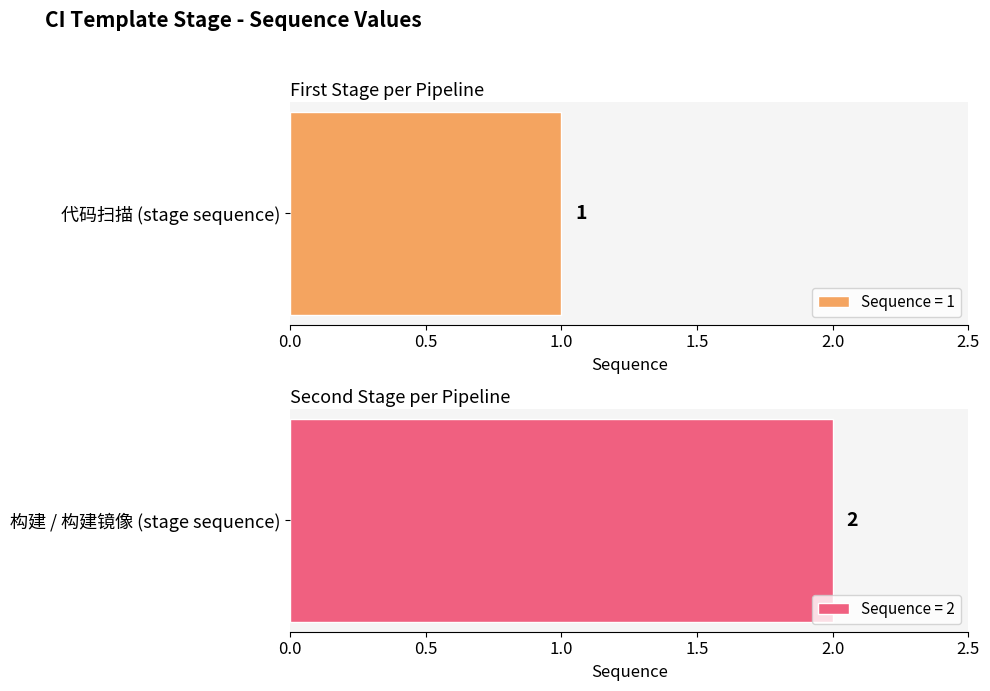

What is the difference between the maximum and minimum values?

1